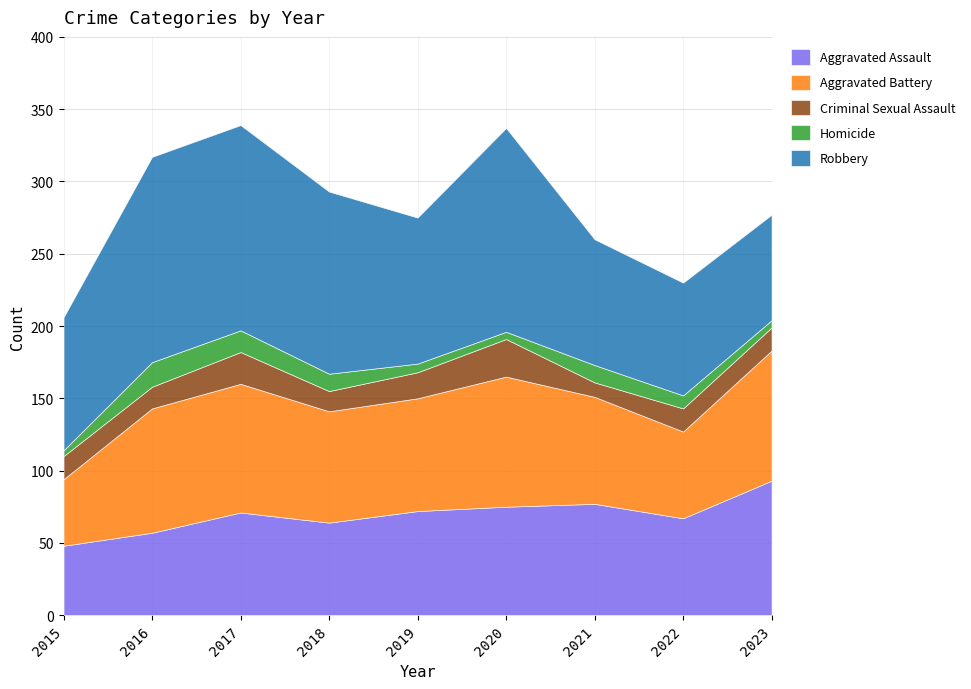

How many intersections are there between Aggravated Battery and Robbery?

1